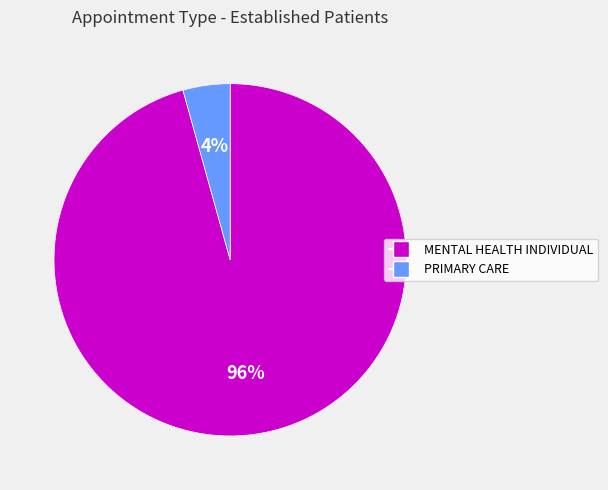

What percentage is the PRIMARY CARE slice, to the nearest percent?

4%